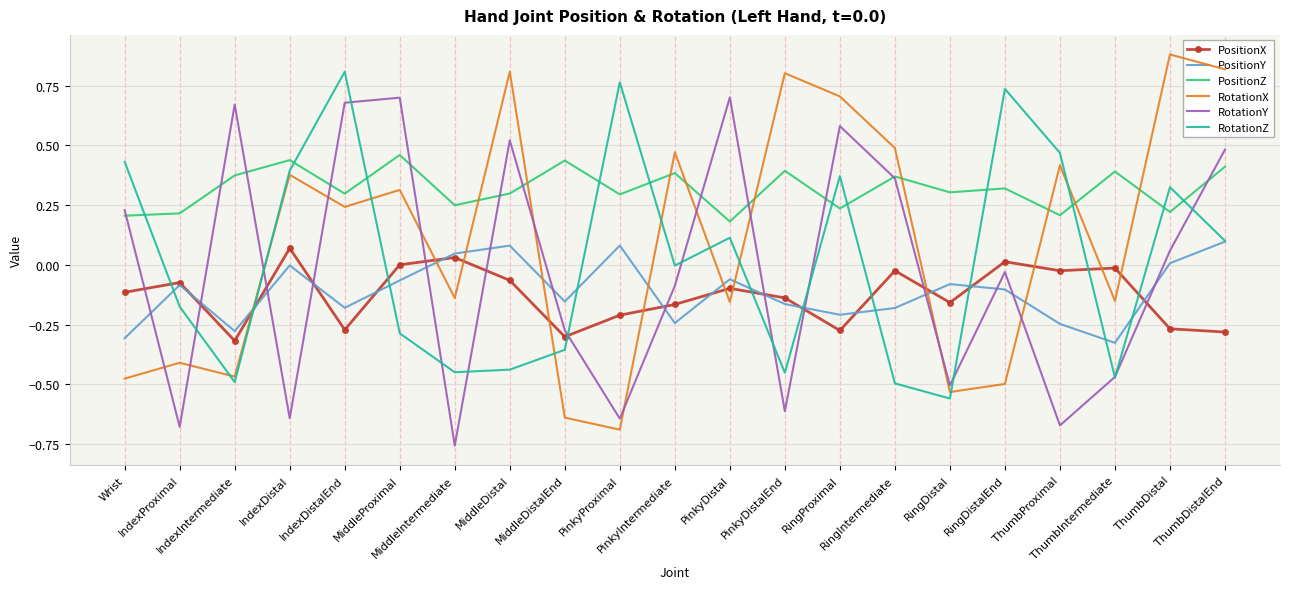

Which series has the largest total across all categories?

PositionZ